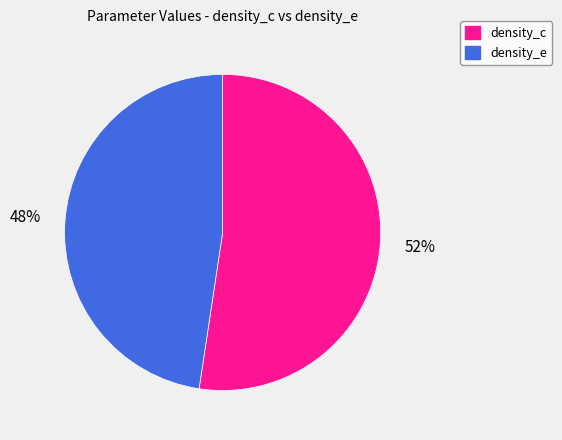

Is it true that density_c is 60% of the pie?

False